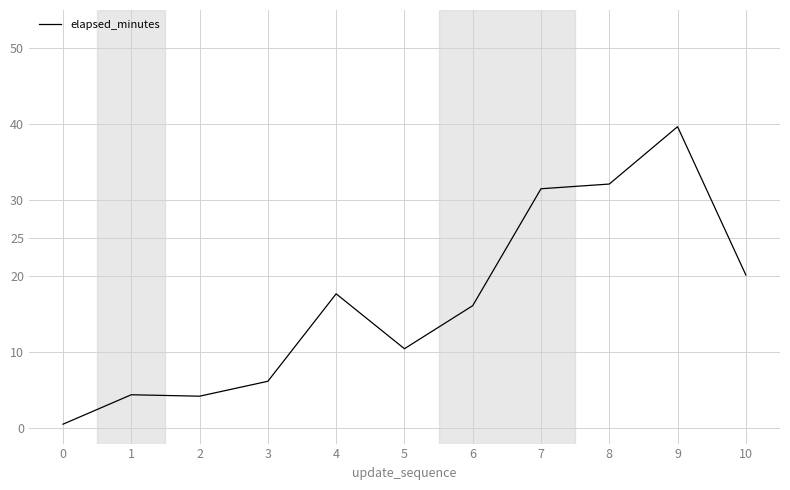

Between 10 and 4, which is larger?

10